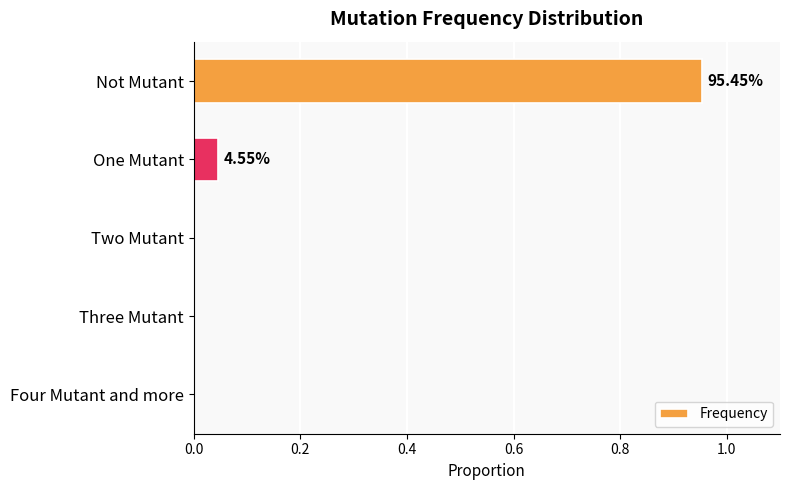

Count the number of categories in the chart.

5